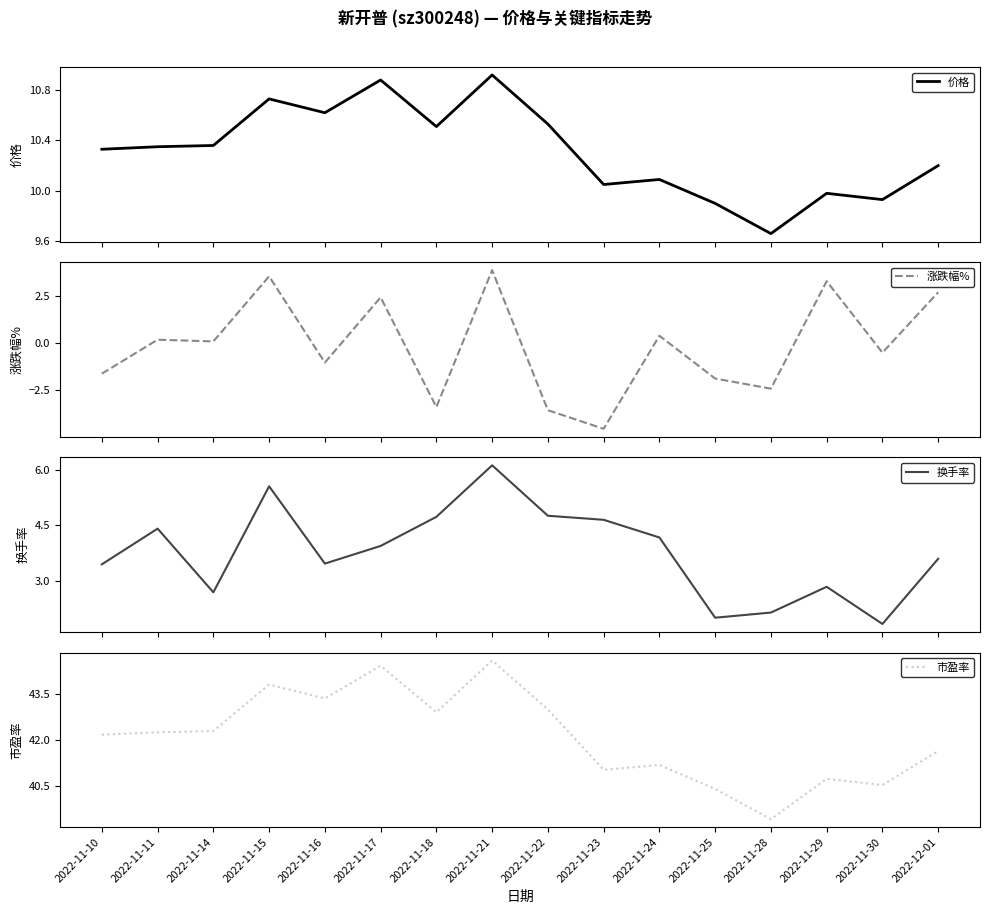

Reading left to right, transcribe all the data shown in this chart.

价格: 10.3	10.3	10.4	10.7	10.6	10.9	10.5	10.9	10.5	10.1	10.1	9.9	9.7	10.0	9.9	10.2
涨跌幅%: -1.6	0.2	0.1	3.6	-1.0	2.5	-3.4	3.9	-3.6	-4.6	0.4	-1.9	-2.4	3.3	-0.5	2.7
换手率: 3.4	4.4	2.7	5.6	3.5	3.9	4.7	6.1	4.8	4.7	4.2	2.0	2.1	2.8	1.8	3.6
市盈率: 42.2	42.3	42.3	43.8	43.4	44.4	42.9	44.6	43.0	41.0	41.2	40.4	39.4	40.8	40.5	41.6